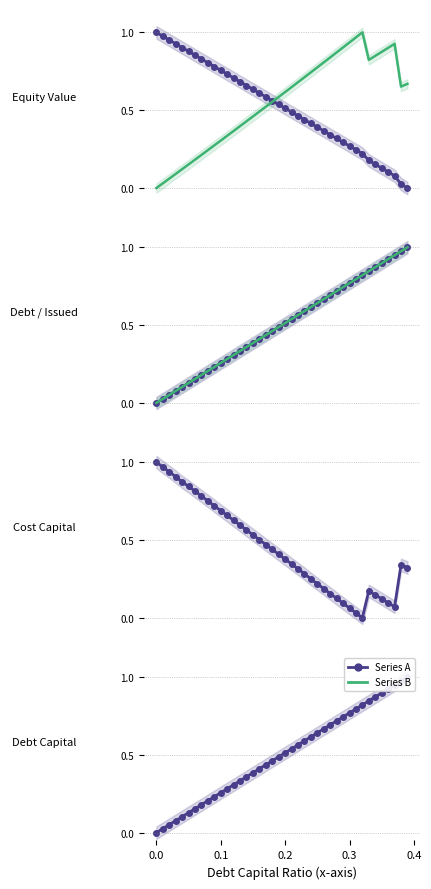

What is the highest value of the Series B series?

1.0